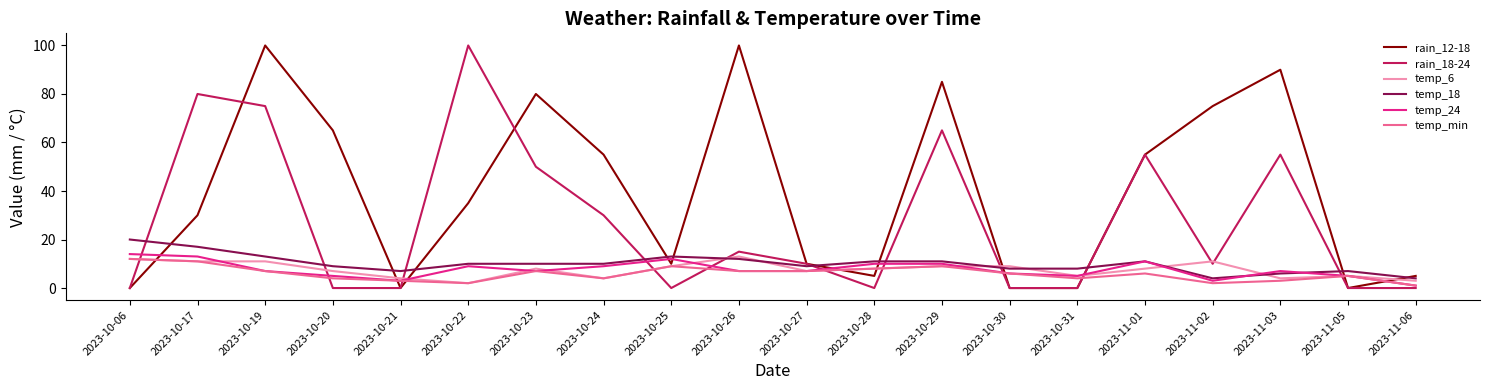

How many times do temp_min and rain_12-18 cross each other?

9